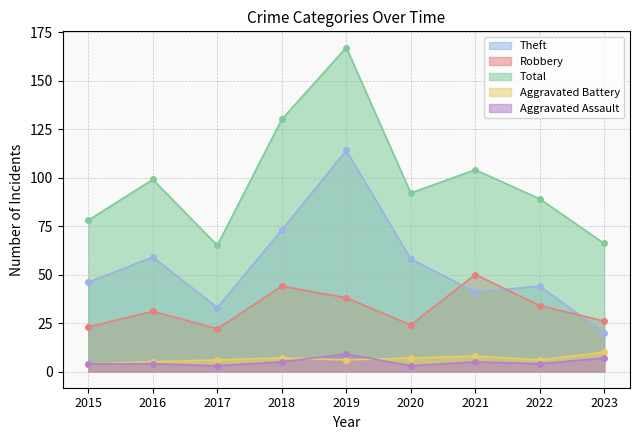

How many data points in Theft are above 46?

4